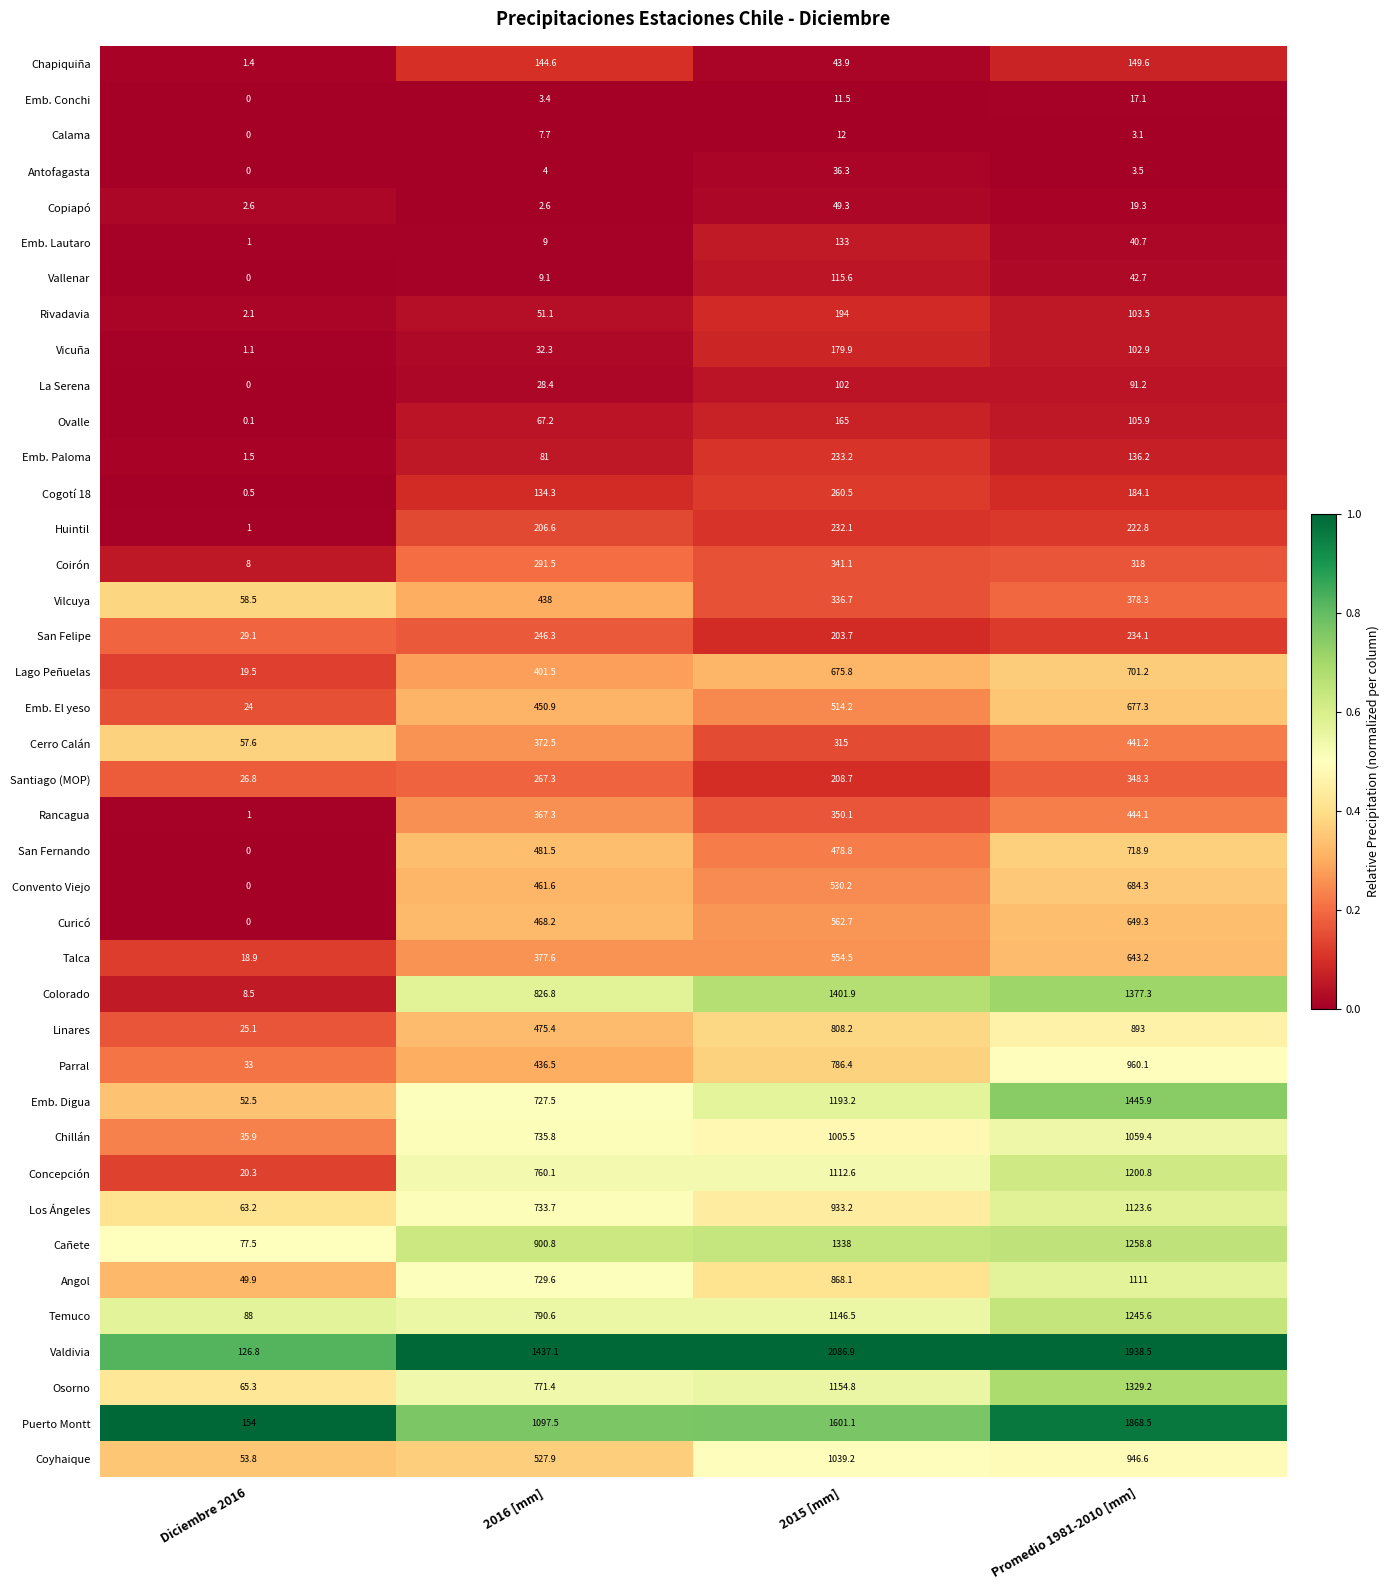

Which series has the widest spread of values?

Valdivia